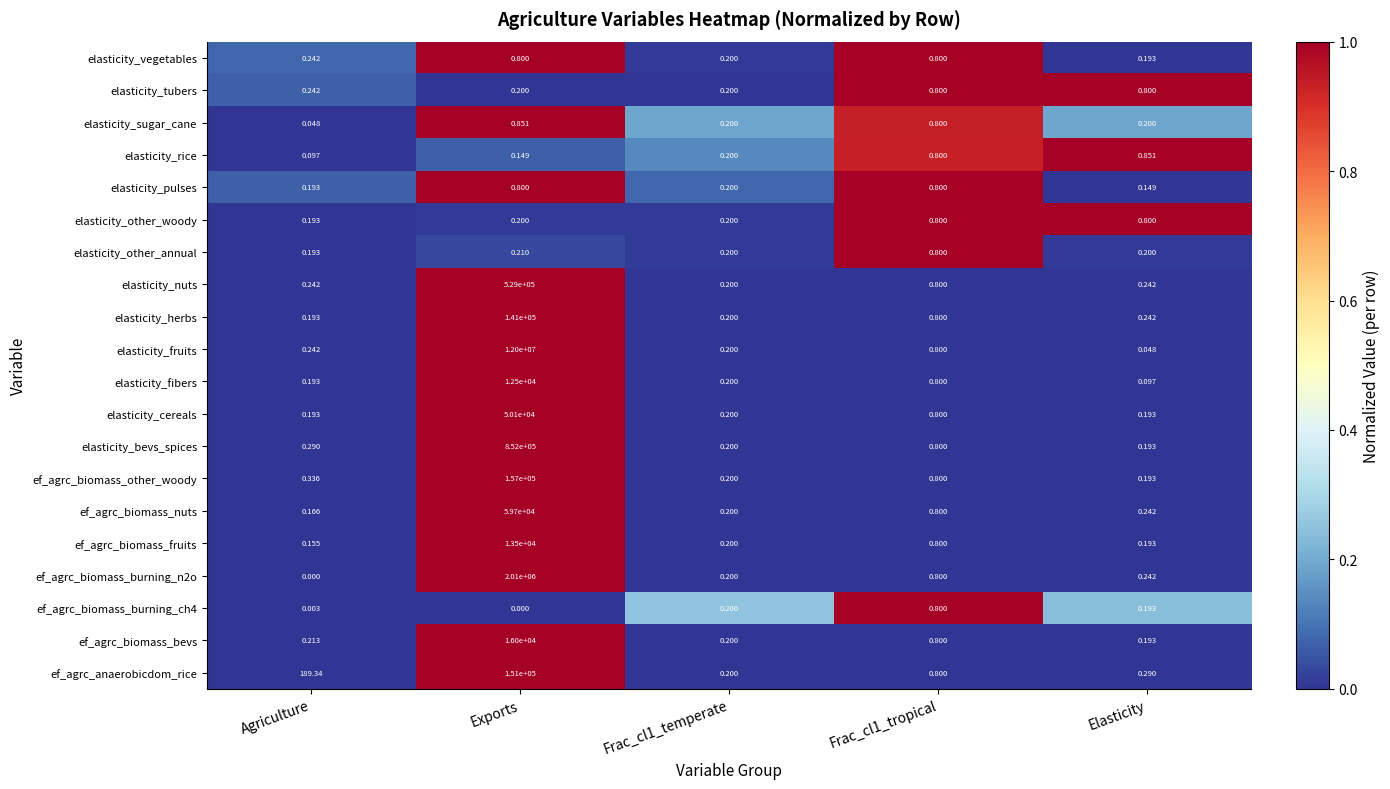

Which series has the widest spread of values?

elasticity_fruits